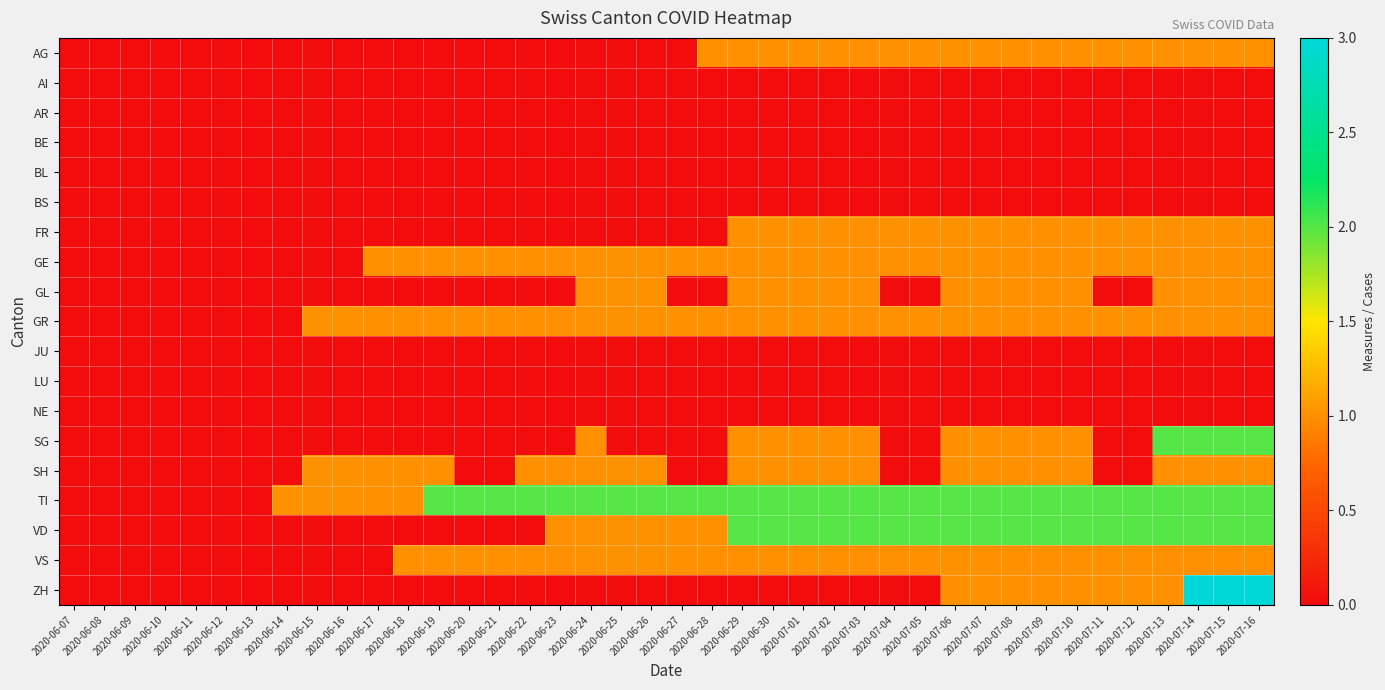

Reading left to right, what are all the values shown in this chart?

AG: 2020-06-07=0	2020-06-08=0	2020-06-09=0	2020-06-10=0	2020-06-11=0	2020-06-12=0	2020-06-13=0	2020-06-14=0	2020-06-15=0	2020-06-16=0	2020-06-17=0	2020-06-18=0	2020-06-19=0	2020-06-20=0	2020-06-21=0	2020-06-22=0	2020-06-23=0	2020-06-24=0	2020-06-25=0	2020-06-26=0	2020-06-27=0	2020-06-28=1	2020-06-29=1	2020-06-30=1	2020-07-01=1	2020-07-02=1	2020-07-03=1	2020-07-04=1	2020-07-05=1	2020-07-06=1	2020-07-07=1	2020-07-08=1	2020-07-09=1	2020-07-10=1	2020-07-11=1	2020-07-12=1	2020-07-13=1	2020-07-14=1	2020-07-15=1	2020-07-16=1
AI: 2020-06-07=0	2020-06-08=0	2020-06-09=0	2020-06-10=0	2020-06-11=0	2020-06-12=0	2020-06-13=0	2020-06-14=0	2020-06-15=0	2020-06-16=0	2020-06-17=0	2020-06-18=0	2020-06-19=0	2020-06-20=0	2020-06-21=0	2020-06-22=0	2020-06-23=0	2020-06-24=0	2020-06-25=0	2020-06-26=0	2020-06-27=0	2020-06-28=0	2020-06-29=0	2020-06-30=0	2020-07-01=0	2020-07-02=0	2020-07-03=0	2020-07-04=0	2020-07-05=0	2020-07-06=0	2020-07-07=0	2020-07-08=0	2020-07-09=0	2020-07-10=0	2020-07-11=0	2020-07-12=0	2020-07-13=0	2020-07-14=0	2020-07-15=0	2020-07-16=0
AR: 2020-06-07=0	2020-06-08=0	2020-06-09=0	2020-06-10=0	2020-06-11=0	2020-06-12=0	2020-06-13=0	2020-06-14=0	2020-06-15=0	2020-06-16=0	2020-06-17=0	2020-06-18=0	2020-06-19=0	2020-06-20=0	2020-06-21=0	2020-06-22=0	2020-06-23=0	2020-06-24=0	2020-06-25=0	2020-06-26=0	2020-06-27=0	2020-06-28=0	2020-06-29=0	2020-06-30=0	2020-07-01=0	2020-07-02=0	2020-07-03=0	2020-07-04=0	2020-07-05=0	2020-07-06=0	2020-07-07=0	2020-07-08=0	2020-07-09=0	2020-07-10=0	2020-07-11=0	2020-07-12=0	2020-07-13=0	2020-07-14=0	2020-07-15=0	2020-07-16=0
BE: 2020-06-07=0	2020-06-08=0	2020-06-09=0	2020-06-10=0	2020-06-11=0	2020-06-12=0	2020-06-13=0	2020-06-14=0	2020-06-15=0	2020-06-16=0	2020-06-17=0	2020-06-18=0	2020-06-19=0	2020-06-20=0	2020-06-21=0	2020-06-22=0	2020-06-23=0	2020-06-24=0	2020-06-25=0	2020-06-26=0	2020-06-27=0	2020-06-28=0	2020-06-29=0	2020-06-30=0	2020-07-01=0	2020-07-02=0	2020-07-03=0	2020-07-04=0	2020-07-05=0	2020-07-06=0	2020-07-07=0	2020-07-08=0	2020-07-09=0	2020-07-10=0	2020-07-11=0	2020-07-12=0	2020-07-13=0	2020-07-14=0	2020-07-15=0	2020-07-16=0
BL: 2020-06-07=0	2020-06-08=0	2020-06-09=0	2020-06-10=0	2020-06-11=0	2020-06-12=0	2020-06-13=0	2020-06-14=0	2020-06-15=0	2020-06-16=0	2020-06-17=0	2020-06-18=0	2020-06-19=0	2020-06-20=0	2020-06-21=0	2020-06-22=0	2020-06-23=0	2020-06-24=0	2020-06-25=0	2020-06-26=0	2020-06-27=0	2020-06-28=0	2020-06-29=0	2020-06-30=0	2020-07-01=0	2020-07-02=0	2020-07-03=0	2020-07-04=0	2020-07-05=0	2020-07-06=0	2020-07-07=0	2020-07-08=0	2020-07-09=0	2020-07-10=0	2020-07-11=0	2020-07-12=0	2020-07-13=0	2020-07-14=0	2020-07-15=0	2020-07-16=0
BS: 2020-06-07=0	2020-06-08=0	2020-06-09=0	2020-06-10=0	2020-06-11=0	2020-06-12=0	2020-06-13=0	2020-06-14=0	2020-06-15=0	2020-06-16=0	2020-06-17=0	2020-06-18=0	2020-06-19=0	2020-06-20=0	2020-06-21=0	2020-06-22=0	2020-06-23=0	2020-06-24=0	2020-06-25=0	2020-06-26=0	2020-06-27=0	2020-06-28=0	2020-06-29=0	2020-06-30=0	2020-07-01=0	2020-07-02=0	2020-07-03=0	2020-07-04=0	2020-07-05=0	2020-07-06=0	2020-07-07=0	2020-07-08=0	2020-07-09=0	2020-07-10=0	2020-07-11=0	2020-07-12=0	2020-07-13=0	2020-07-14=0	2020-07-15=0	2020-07-16=0
FR: 2020-06-07=0	2020-06-08=0	2020-06-09=0	2020-06-10=0	2020-06-11=0	2020-06-12=0	2020-06-13=0	2020-06-14=0	2020-06-15=0	2020-06-16=0	2020-06-17=0	2020-06-18=0	2020-06-19=0	2020-06-20=0	2020-06-21=0	2020-06-22=0	2020-06-23=0	2020-06-24=0	2020-06-25=0	2020-06-26=0	2020-06-27=0	2020-06-28=0	2020-06-29=1	2020-06-30=1	2020-07-01=1	2020-07-02=1	2020-07-03=1	2020-07-04=1	2020-07-05=1	2020-07-06=1	2020-07-07=1	2020-07-08=1	2020-07-09=1	2020-07-10=1	2020-07-11=1	2020-07-12=1	2020-07-13=1	2020-07-14=1	2020-07-15=1	2020-07-16=1
GE: 2020-06-07=0	2020-06-08=0	2020-06-09=0	2020-06-10=0	2020-06-11=0	2020-06-12=0	2020-06-13=0	2020-06-14=0	2020-06-15=0	2020-06-16=0	2020-06-17=1	2020-06-18=1	2020-06-19=1	2020-06-20=1	2020-06-21=1	2020-06-22=1	2020-06-23=1	2020-06-24=1	2020-06-25=1	2020-06-26=1	2020-06-27=1	2020-06-28=1	2020-06-29=1	2020-06-30=1	2020-07-01=1	2020-07-02=1	2020-07-03=1	2020-07-04=1	2020-07-05=1	2020-07-06=1	2020-07-07=1	2020-07-08=1	2020-07-09=1	2020-07-10=1	2020-07-11=1	2020-07-12=1	2020-07-13=1	2020-07-14=1	2020-07-15=1	2020-07-16=1
GL: 2020-06-07=0	2020-06-08=0	2020-06-09=0	2020-06-10=0	2020-06-11=0	2020-06-12=0	2020-06-13=0	2020-06-14=0	2020-06-15=0	2020-06-16=0	2020-06-17=0	2020-06-18=0	2020-06-19=0	2020-06-20=0	2020-06-21=0	2020-06-22=0	2020-06-23=0	2020-06-24=1	2020-06-25=1	2020-06-26=1	2020-06-27=0	2020-06-28=0	2020-06-29=1	2020-06-30=1	2020-07-01=1	2020-07-02=1	2020-07-03=1	2020-07-04=0	2020-07-05=0	2020-07-06=1	2020-07-07=1	2020-07-08=1	2020-07-09=1	2020-07-10=1	2020-07-11=0	2020-07-12=0	2020-07-13=1	2020-07-14=1	2020-07-15=1	2020-07-16=1
GR: 2020-06-07=0	2020-06-08=0	2020-06-09=0	2020-06-10=0	2020-06-11=0	2020-06-12=0	2020-06-13=0	2020-06-14=0	2020-06-15=1	2020-06-16=1	2020-06-17=1	2020-06-18=1	2020-06-19=1	2020-06-20=1	2020-06-21=1	2020-06-22=1	2020-06-23=1	2020-06-24=1	2020-06-25=1	2020-06-26=1	2020-06-27=1	2020-06-28=1	2020-06-29=1	2020-06-30=1	2020-07-01=1	2020-07-02=1	2020-07-03=1	2020-07-04=1	2020-07-05=1	2020-07-06=1	2020-07-07=1	2020-07-08=1	2020-07-09=1	2020-07-10=1	2020-07-11=1	2020-07-12=1	2020-07-13=1	2020-07-14=1	2020-07-15=1	2020-07-16=1
JU: 2020-06-07=0	2020-06-08=0	2020-06-09=0	2020-06-10=0	2020-06-11=0	2020-06-12=0	2020-06-13=0	2020-06-14=0	2020-06-15=0	2020-06-16=0	2020-06-17=0	2020-06-18=0	2020-06-19=0	2020-06-20=0	2020-06-21=0	2020-06-22=0	2020-06-23=0	2020-06-24=0	2020-06-25=0	2020-06-26=0	2020-06-27=0	2020-06-28=0	2020-06-29=0	2020-06-30=0	2020-07-01=0	2020-07-02=0	2020-07-03=0	2020-07-04=0	2020-07-05=0	2020-07-06=0	2020-07-07=0	2020-07-08=0	2020-07-09=0	2020-07-10=0	2020-07-11=0	2020-07-12=0	2020-07-13=0	2020-07-14=0	2020-07-15=0	2020-07-16=0
LU: 2020-06-07=0	2020-06-08=0	2020-06-09=0	2020-06-10=0	2020-06-11=0	2020-06-12=0	2020-06-13=0	2020-06-14=0	2020-06-15=0	2020-06-16=0	2020-06-17=0	2020-06-18=0	2020-06-19=0	2020-06-20=0	2020-06-21=0	2020-06-22=0	2020-06-23=0	2020-06-24=0	2020-06-25=0	2020-06-26=0	2020-06-27=0	2020-06-28=0	2020-06-29=0	2020-06-30=0	2020-07-01=0	2020-07-02=0	2020-07-03=0	2020-07-04=0	2020-07-05=0	2020-07-06=0	2020-07-07=0	2020-07-08=0	2020-07-09=0	2020-07-10=0	2020-07-11=0	2020-07-12=0	2020-07-13=0	2020-07-14=0	2020-07-15=0	2020-07-16=0
NE: 2020-06-07=0	2020-06-08=0	2020-06-09=0	2020-06-10=0	2020-06-11=0	2020-06-12=0	2020-06-13=0	2020-06-14=0	2020-06-15=0	2020-06-16=0	2020-06-17=0	2020-06-18=0	2020-06-19=0	2020-06-20=0	2020-06-21=0	2020-06-22=0	2020-06-23=0	2020-06-24=0	2020-06-25=0	2020-06-26=0	2020-06-27=0	2020-06-28=0	2020-06-29=0	2020-06-30=0	2020-07-01=0	2020-07-02=0	2020-07-03=0	2020-07-04=0	2020-07-05=0	2020-07-06=0	2020-07-07=0	2020-07-08=0	2020-07-09=0	2020-07-10=0	2020-07-11=0	2020-07-12=0	2020-07-13=0	2020-07-14=0	2020-07-15=0	2020-07-16=0
SG: 2020-06-07=0	2020-06-08=0	2020-06-09=0	2020-06-10=0	2020-06-11=0	2020-06-12=0	2020-06-13=0	2020-06-14=0	2020-06-15=0	2020-06-16=0	2020-06-17=0	2020-06-18=0	2020-06-19=0	2020-06-20=0	2020-06-21=0	2020-06-22=0	2020-06-23=0	2020-06-24=1	2020-06-25=0	2020-06-26=0	2020-06-27=0	2020-06-28=0	2020-06-29=1	2020-06-30=1	2020-07-01=1	2020-07-02=1	2020-07-03=1	2020-07-04=0	2020-07-05=0	2020-07-06=1	2020-07-07=1	2020-07-08=1	2020-07-09=1	2020-07-10=1	2020-07-11=0	2020-07-12=0	2020-07-13=2	2020-07-14=2	2020-07-15=2	2020-07-16=2
SH: 2020-06-07=0	2020-06-08=0	2020-06-09=0	2020-06-10=0	2020-06-11=0	2020-06-12=0	2020-06-13=0	2020-06-14=0	2020-06-15=1	2020-06-16=1	2020-06-17=1	2020-06-18=1	2020-06-19=1	2020-06-20=0	2020-06-21=0	2020-06-22=1	2020-06-23=1	2020-06-24=1	2020-06-25=1	2020-06-26=1	2020-06-27=0	2020-06-28=0	2020-06-29=1	2020-06-30=1	2020-07-01=1	2020-07-02=1	2020-07-03=1	2020-07-04=0	2020-07-05=0	2020-07-06=1	2020-07-07=1	2020-07-08=1	2020-07-09=1	2020-07-10=1	2020-07-11=0	2020-07-12=0	2020-07-13=1	2020-07-14=1	2020-07-15=1	2020-07-16=1
TI: 2020-06-07=0	2020-06-08=0	2020-06-09=0	2020-06-10=0	2020-06-11=0	2020-06-12=0	2020-06-13=0	2020-06-14=1	2020-06-15=1	2020-06-16=1	2020-06-17=1	2020-06-18=1	2020-06-19=2	2020-06-20=2	2020-06-21=2	2020-06-22=2	2020-06-23=2	2020-06-24=2	2020-06-25=2	2020-06-26=2	2020-06-27=2	2020-06-28=2	2020-06-29=2	2020-06-30=2	2020-07-01=2	2020-07-02=2	2020-07-03=2	2020-07-04=2	2020-07-05=2	2020-07-06=2	2020-07-07=2	2020-07-08=2	2020-07-09=2	2020-07-10=2	2020-07-11=2	2020-07-12=2	2020-07-13=2	2020-07-14=2	2020-07-15=2	2020-07-16=2
VD: 2020-06-07=0	2020-06-08=0	2020-06-09=0	2020-06-10=0	2020-06-11=0	2020-06-12=0	2020-06-13=0	2020-06-14=0	2020-06-15=0	2020-06-16=0	2020-06-17=0	2020-06-18=0	2020-06-19=0	2020-06-20=0	2020-06-21=0	2020-06-22=0	2020-06-23=1	2020-06-24=1	2020-06-25=1	2020-06-26=1	2020-06-27=1	2020-06-28=1	2020-06-29=2	2020-06-30=2	2020-07-01=2	2020-07-02=2	2020-07-03=2	2020-07-04=2	2020-07-05=2	2020-07-06=2	2020-07-07=2	2020-07-08=2	2020-07-09=2	2020-07-10=2	2020-07-11=2	2020-07-12=2	2020-07-13=2	2020-07-14=2	2020-07-15=2	2020-07-16=2
VS: 2020-06-07=0	2020-06-08=0	2020-06-09=0	2020-06-10=0	2020-06-11=0	2020-06-12=0	2020-06-13=0	2020-06-14=0	2020-06-15=0	2020-06-16=0	2020-06-17=0	2020-06-18=1	2020-06-19=1	2020-06-20=1	2020-06-21=1	2020-06-22=1	2020-06-23=1	2020-06-24=1	2020-06-25=1	2020-06-26=1	2020-06-27=1	2020-06-28=1	2020-06-29=1	2020-06-30=1	2020-07-01=1	2020-07-02=1	2020-07-03=1	2020-07-04=1	2020-07-05=1	2020-07-06=1	2020-07-07=1	2020-07-08=1	2020-07-09=1	2020-07-10=1	2020-07-11=1	2020-07-12=1	2020-07-13=1	2020-07-14=1	2020-07-15=1	2020-07-16=1
ZH: 2020-06-07=0	2020-06-08=0	2020-06-09=0	2020-06-10=0	2020-06-11=0	2020-06-12=0	2020-06-13=0	2020-06-14=0	2020-06-15=0	2020-06-16=0	2020-06-17=0	2020-06-18=0	2020-06-19=0	2020-06-20=0	2020-06-21=0	2020-06-22=0	2020-06-23=0	2020-06-24=0	2020-06-25=0	2020-06-26=0	2020-06-27=0	2020-06-28=0	2020-06-29=0	2020-06-30=0	2020-07-01=0	2020-07-02=0	2020-07-03=0	2020-07-04=0	2020-07-05=0	2020-07-06=1	2020-07-07=1	2020-07-08=1	2020-07-09=1	2020-07-10=1	2020-07-11=1	2020-07-12=1	2020-07-13=1	2020-07-14=3	2020-07-15=3	2020-07-16=3